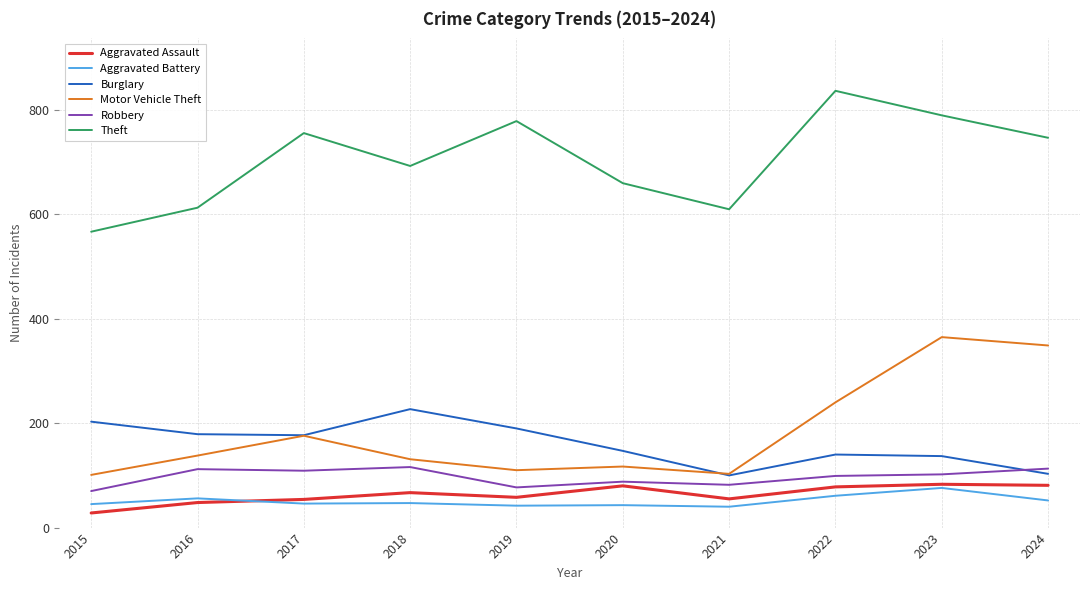

Where does the Theft series first go above 747?

2017